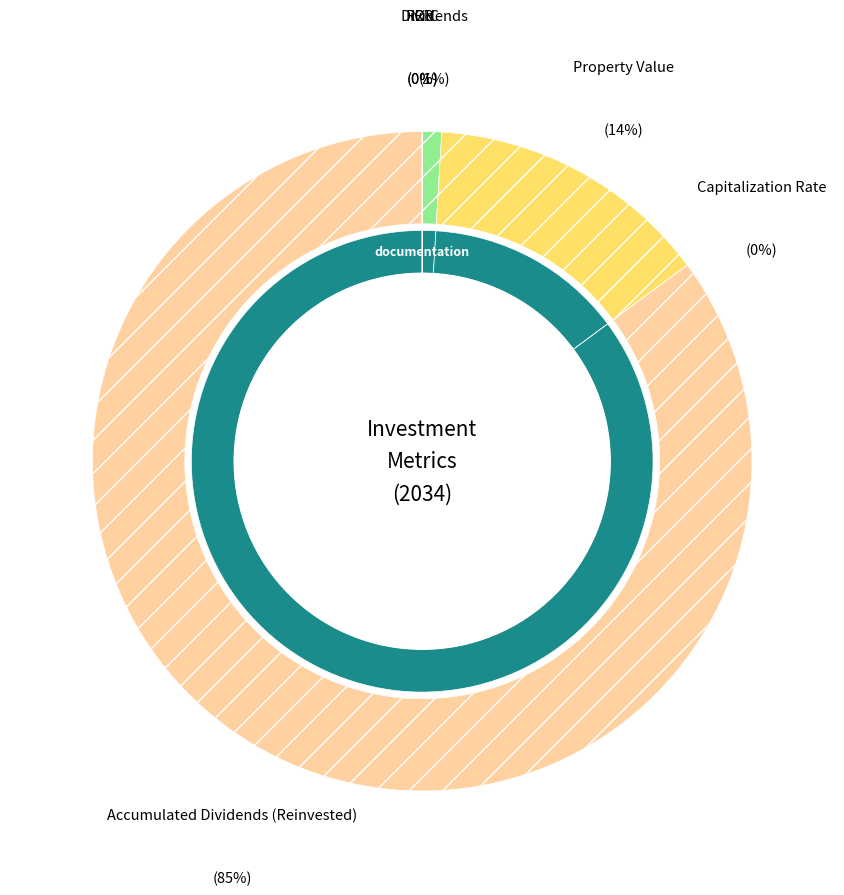

How many segments does this pie chart have?

6